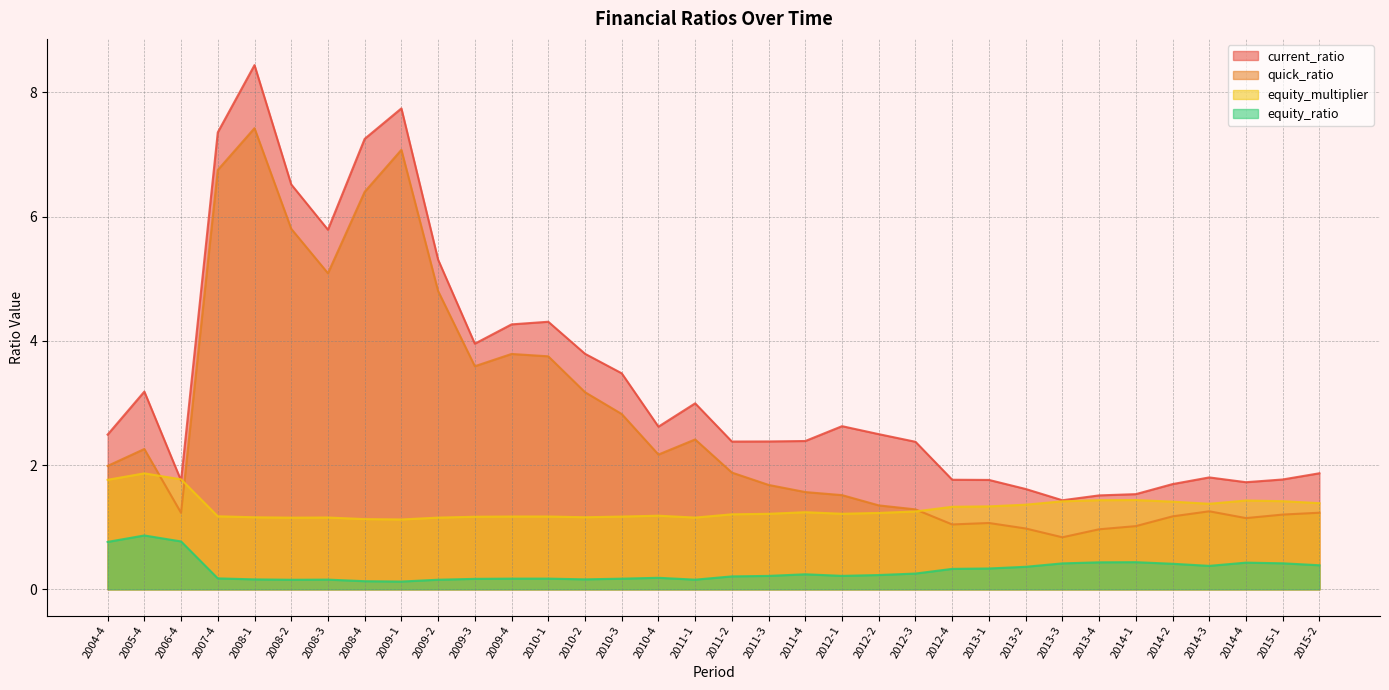

What is the value of the equity_ratio point at the 8th from the left?

0.1